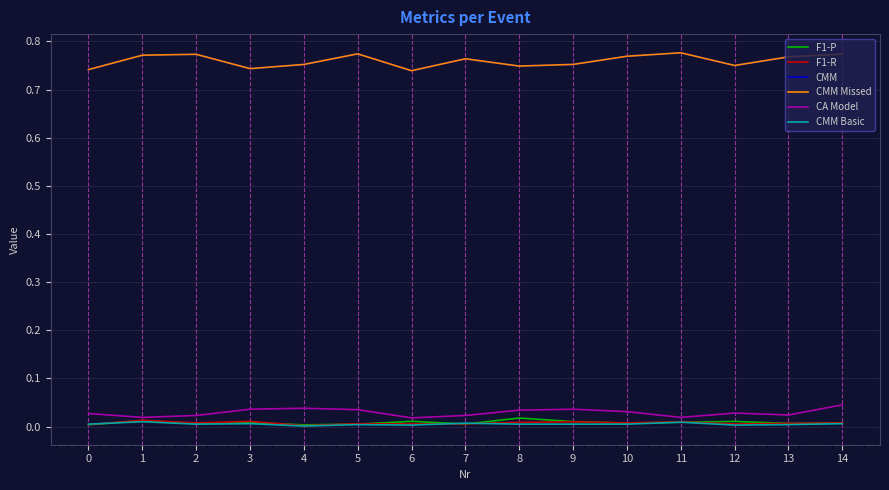

List the series in order of their peak value, lowest first.

CMM Basic, F1-R, F1-P, CA Model, CMM, CMM Missed